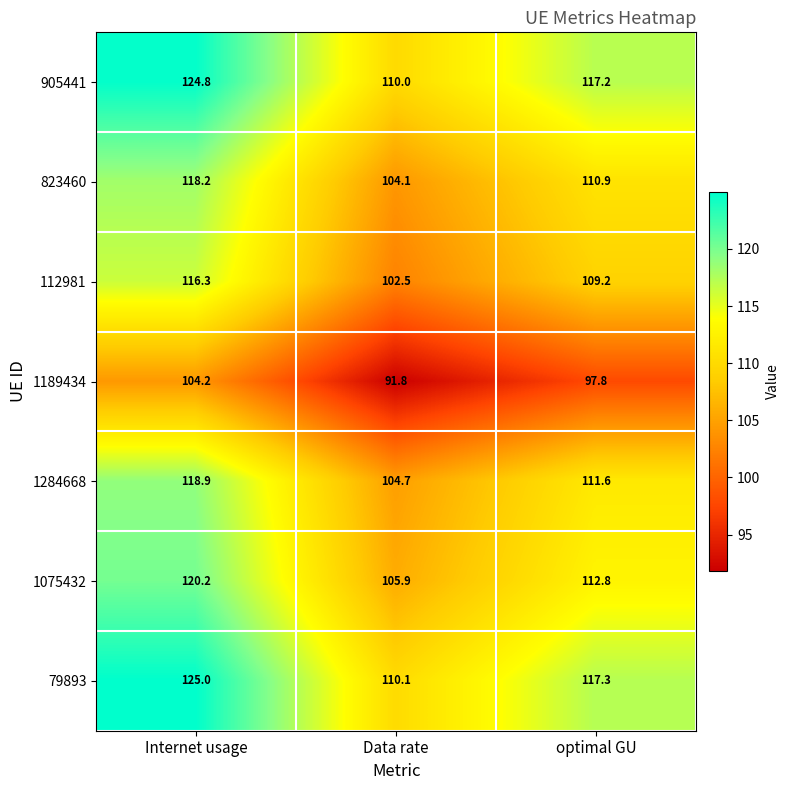

Where does the 112981 series first go above 109?

Internet usage